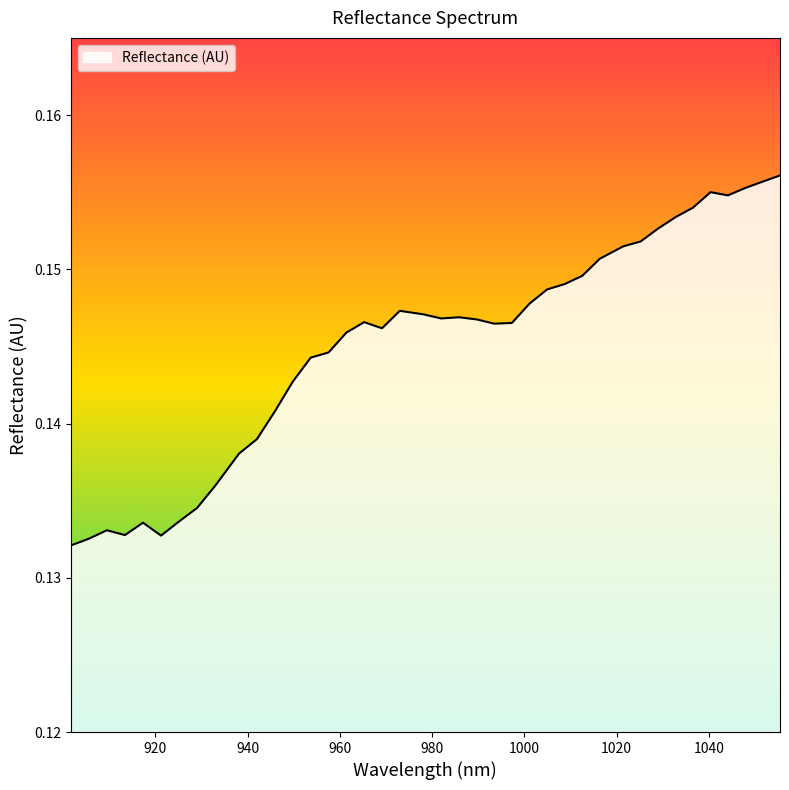

Reading left to right, what are all the values shown in this chart?

0.1	0.1	0.1	0.1	0.1	0.1	0.1	0.1	0.1	0.1	0.1	0.1	0.1	0.1	0.1	0.1	0.1	0.1	0.1	0.1	0.1	0.1	0.1	0.1	0.1	0.1	0.1	0.1	0.1	0.2	0.2	0.2	0.2	0.2	0.2	0.2	0.2	0.2	0.2	0.2